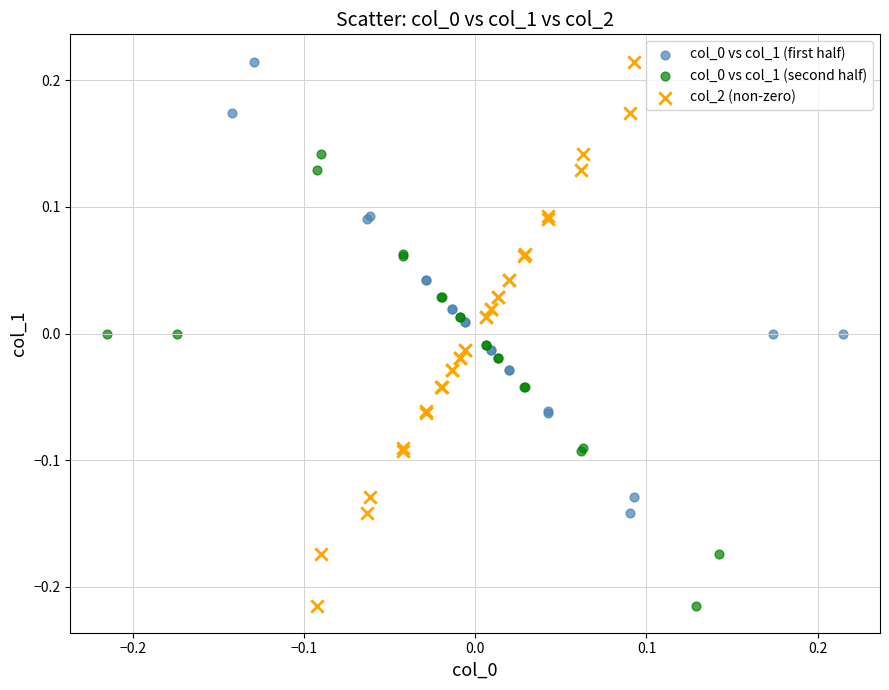

Which series has the largest Y range (max minus min)?

col_2 (non-zero)